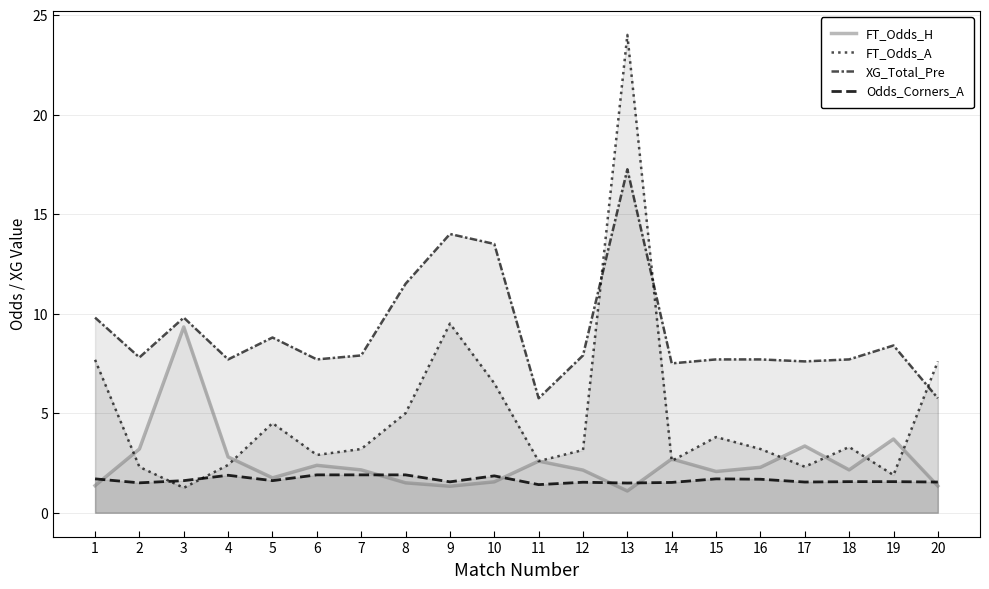

The Odds_Corners_A series shows 1.7 at 15. True or false?

True